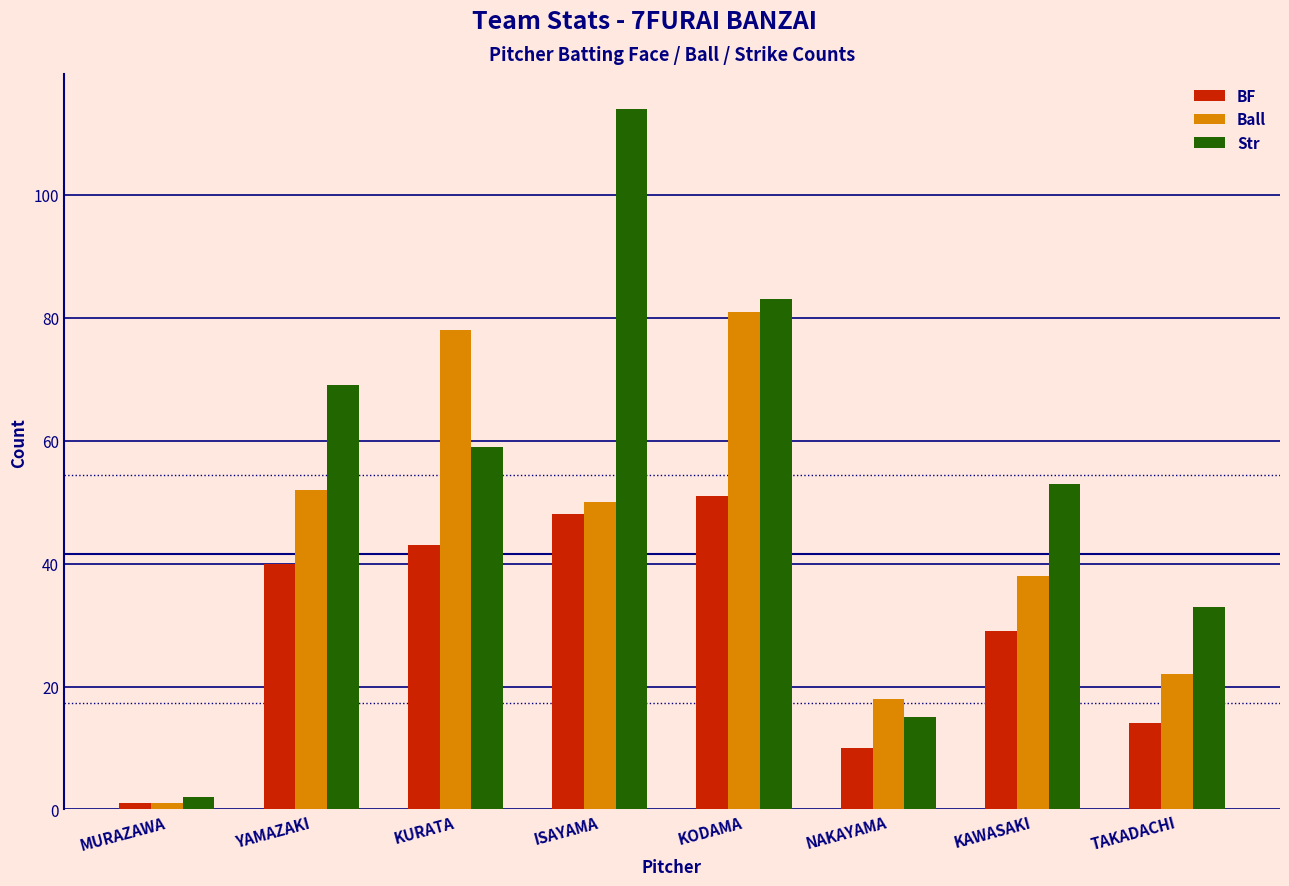

Reading left to right, transcribe all the data shown in this chart.

BF: MURAZAWA=1	YAMAZAKI=40	KURATA=43	ISAYAMA=48	KODAMA=51	NAKAYAMA=10	KAWASAKI=29	TAKADACHI=14
Ball: MURAZAWA=1	YAMAZAKI=52	KURATA=78	ISAYAMA=50	KODAMA=81	NAKAYAMA=18	KAWASAKI=38	TAKADACHI=22
Str: MURAZAWA=2	YAMAZAKI=69	KURATA=59	ISAYAMA=114	KODAMA=83	NAKAYAMA=15	KAWASAKI=53	TAKADACHI=33